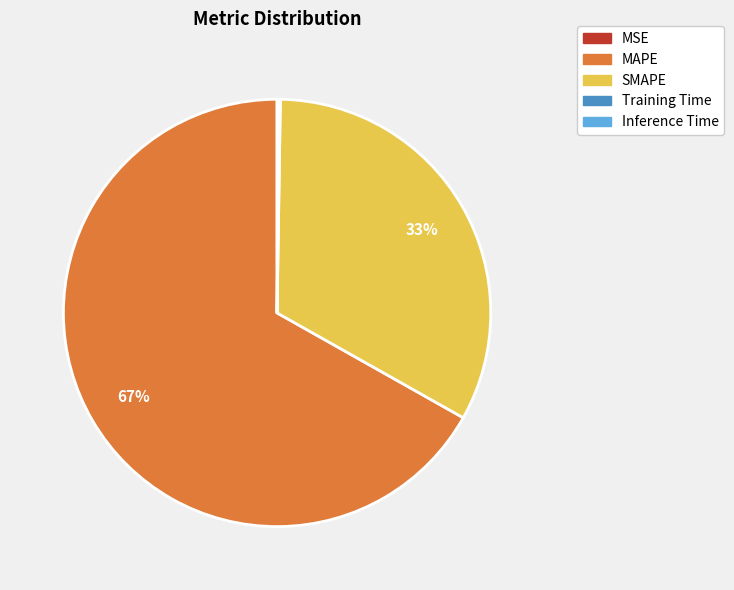

Combined, do SMAPE and MAPE account for over 50%?

Yes